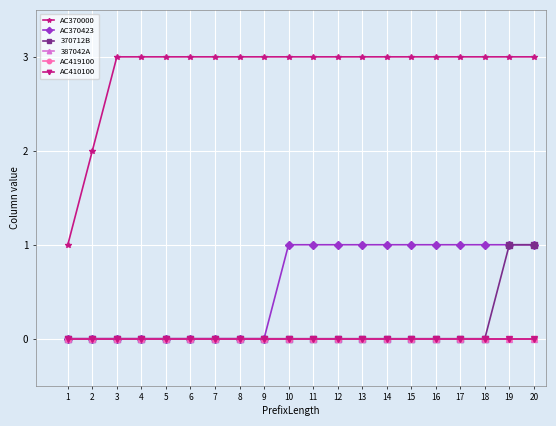

Between 9 and 18, which series saw the biggest shift?

AC370423